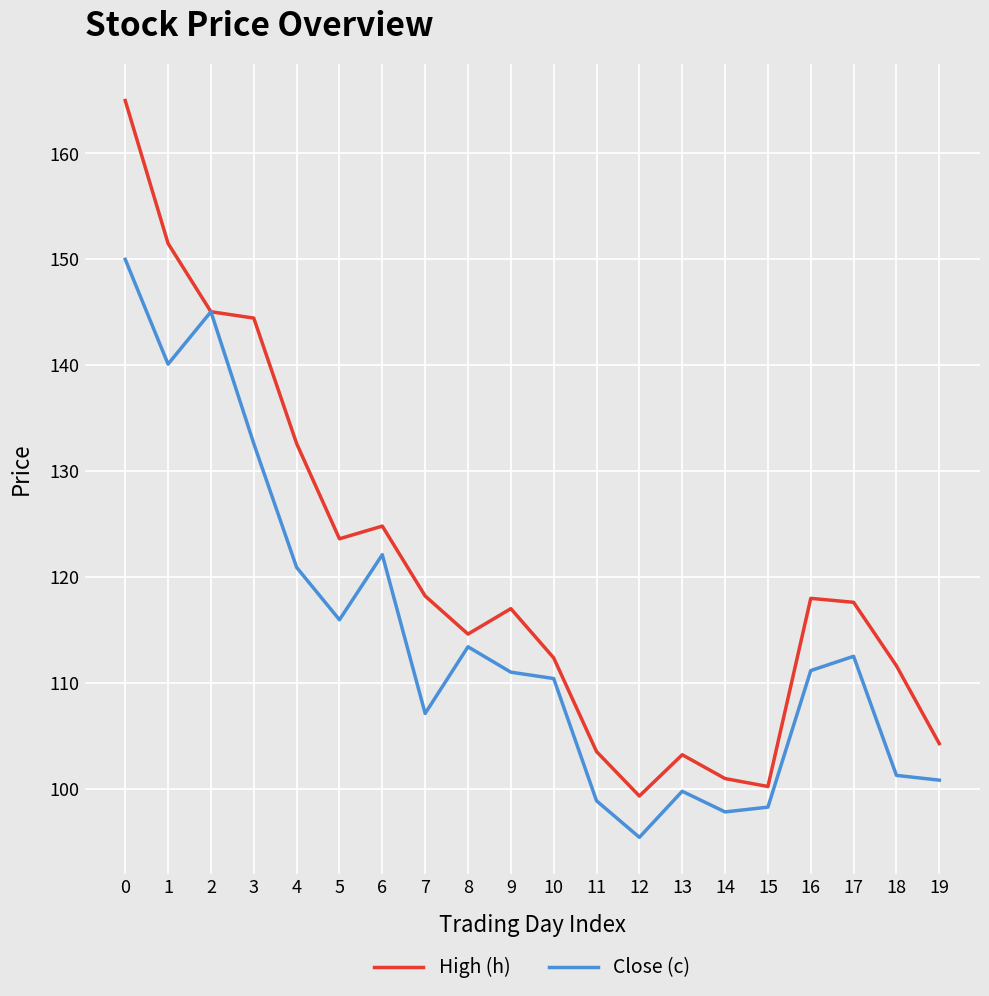

Which series has the largest total across all categories?

High (h)